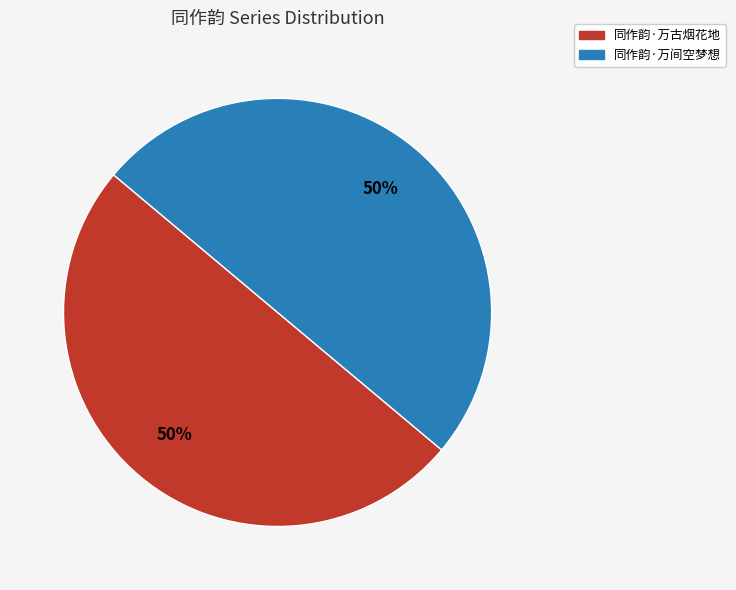

To the nearest percent, what is the combined percentage of 同作韵·万古烟花地 and 同作韵·万间空梦想?

100%